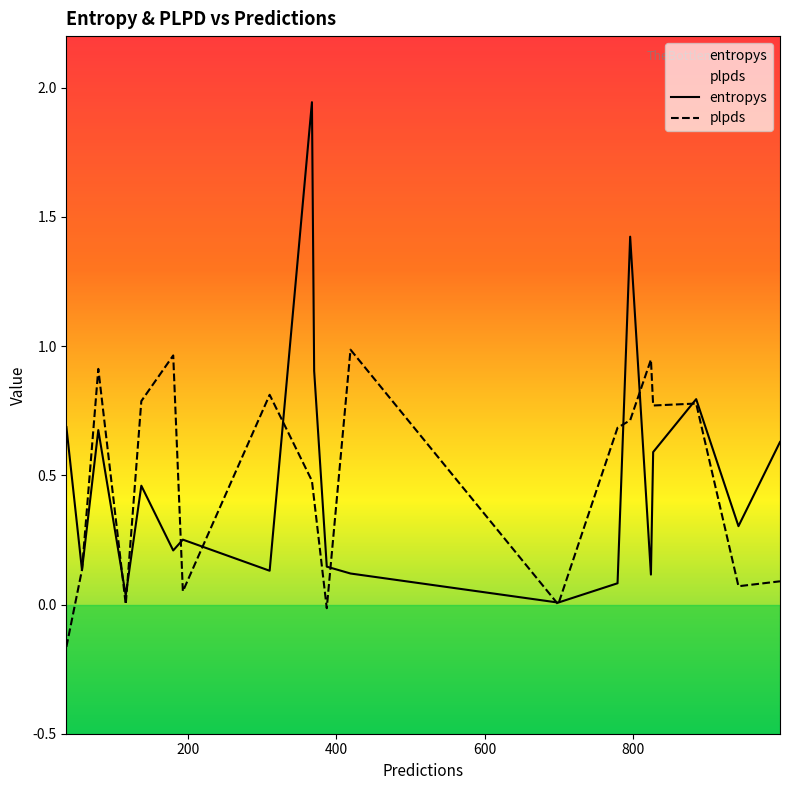

Which series has the largest range (max minus min)?

entropys